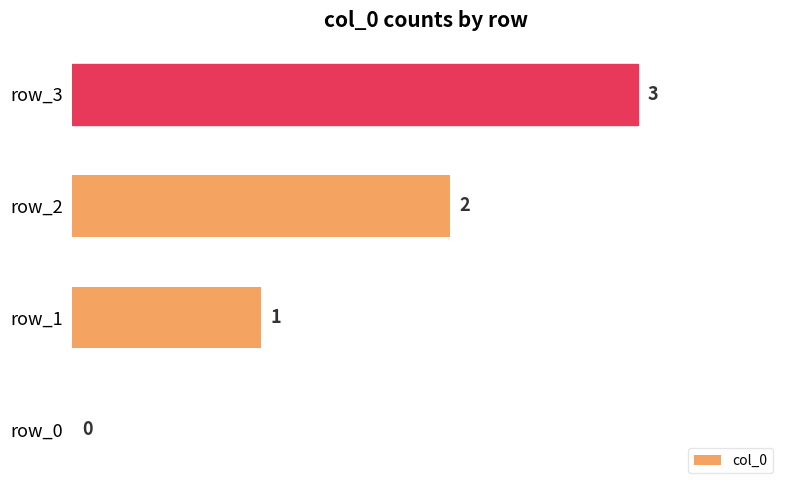

What is the sum of the values at row_3 and row_0?

3